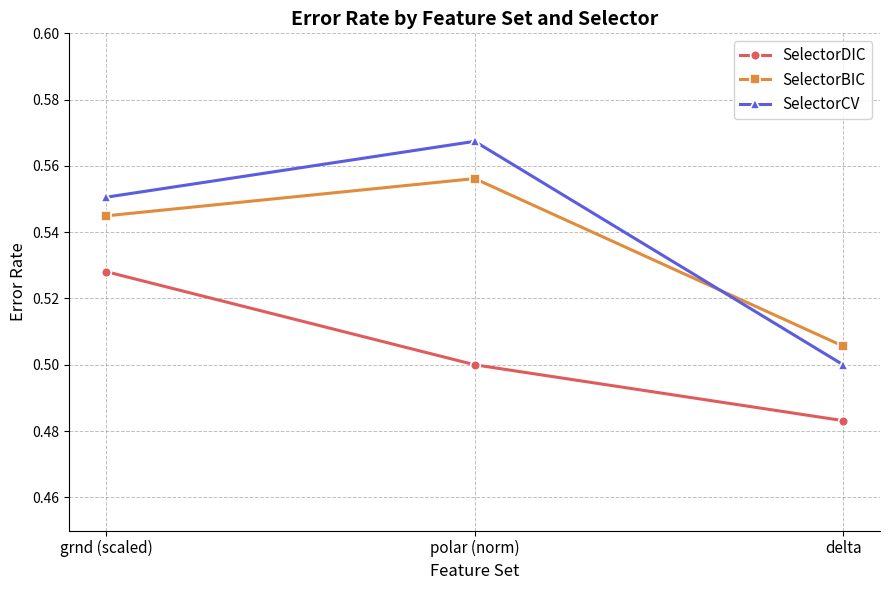

How many lines are shown in the chart?

3